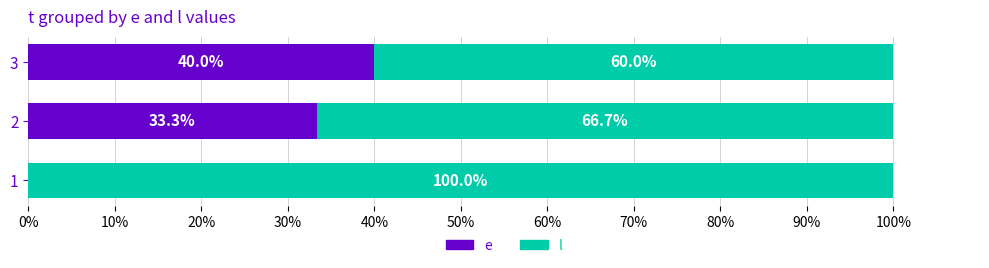

What is the total value across all series at 2?

100.0